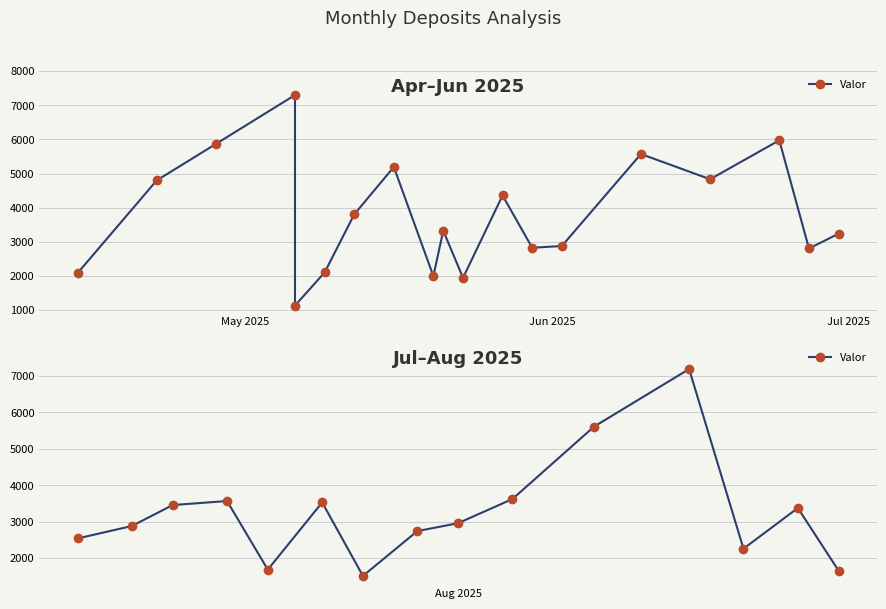

True or false: the data shows 3455 at Jul 2025.

True